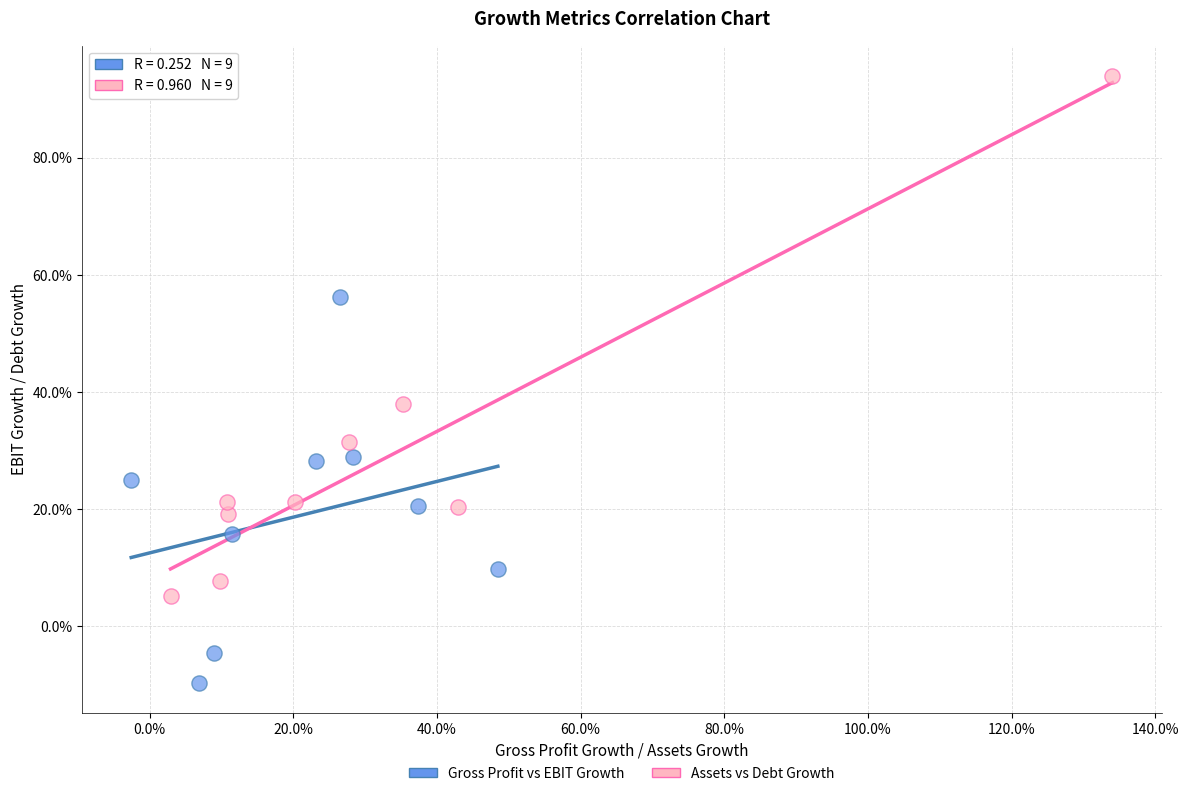

Which series reaches the maximum Y coordinate?

Assets vs Debt Growth